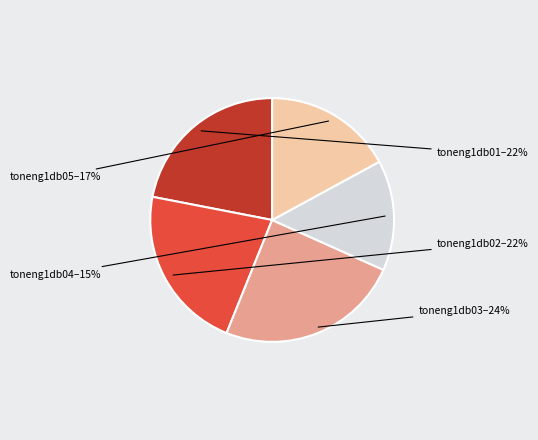

Is there a majority slice in this chart?

No